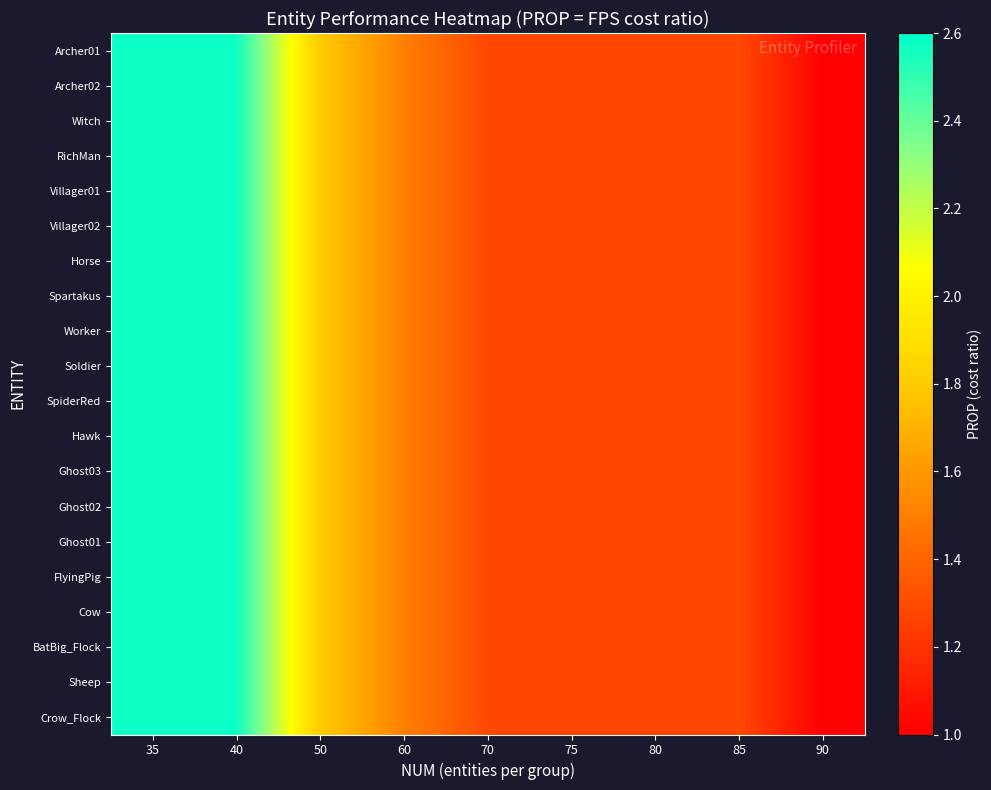

What is the total value across all series at 50?

36.0